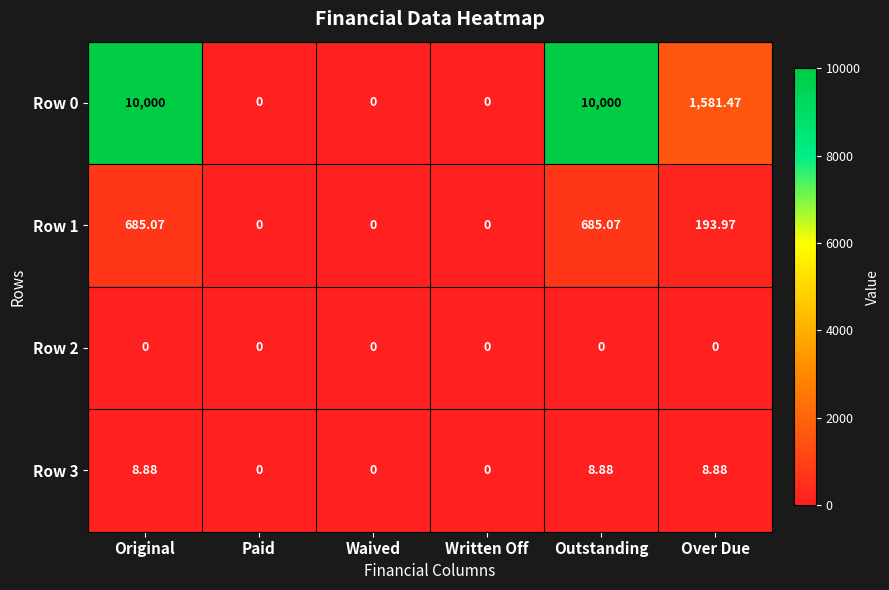

At which label is Row 1 closest to 342?

Over Due